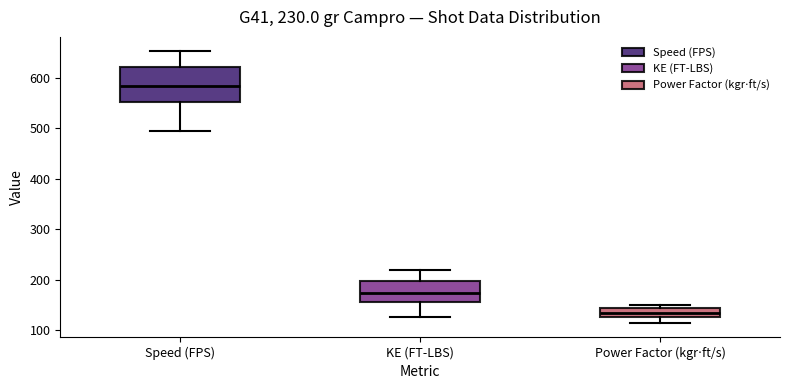

Which box's median line is the highest?

Speed (FPS)